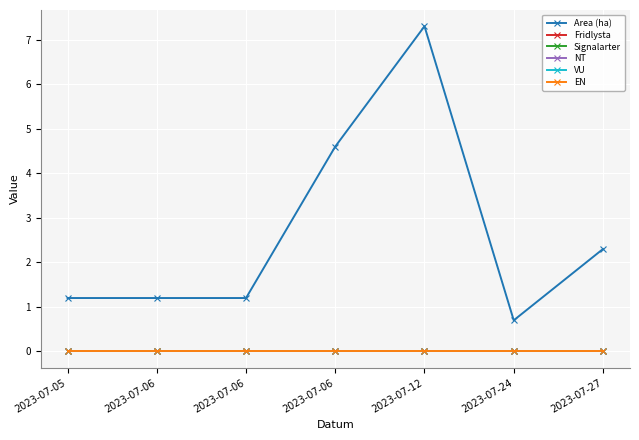

True or false: VU and Area (ha) cross at least once.

False